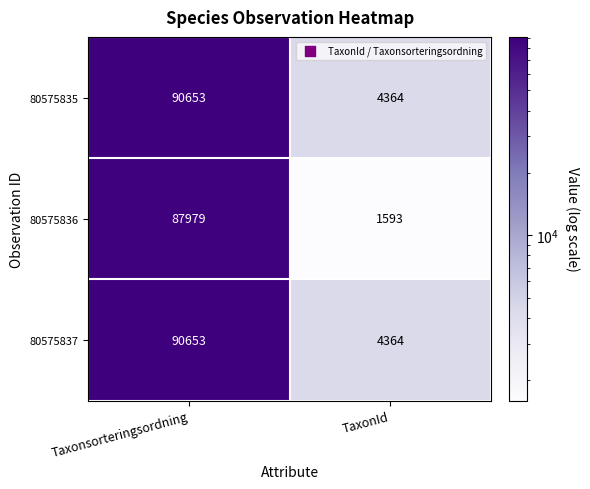

Reading right to left, extract all data points from this chart.

80575835: TaxonId=4364	Taxonsorteringsordning=90653
80575836: TaxonId=1593	Taxonsorteringsordning=87979
80575837: TaxonId=4364	Taxonsorteringsordning=90653